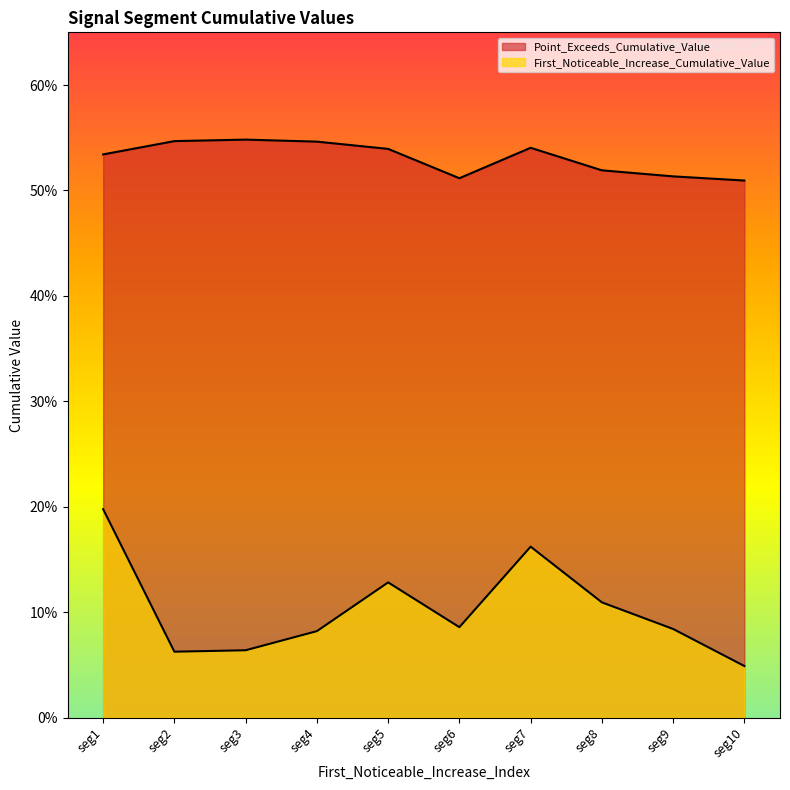

In First_Noticeable_Increase_Cumulative_Value, how many points are higher than both neighbors (excluding endpoints)?

2